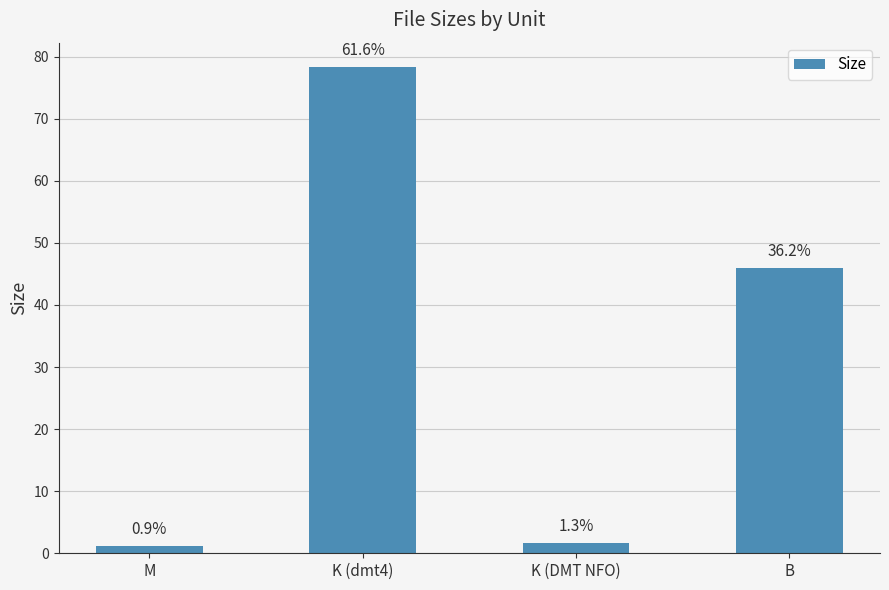

What is the label of the 4th bar from the left?

B